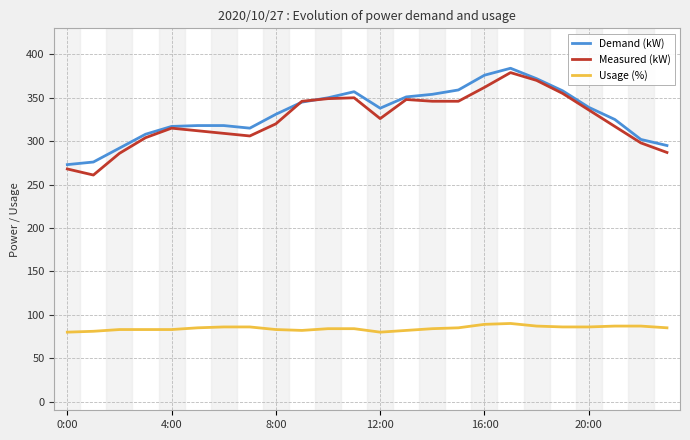

True or false: Usage (%) and Measured (kW) cross at least once.

False